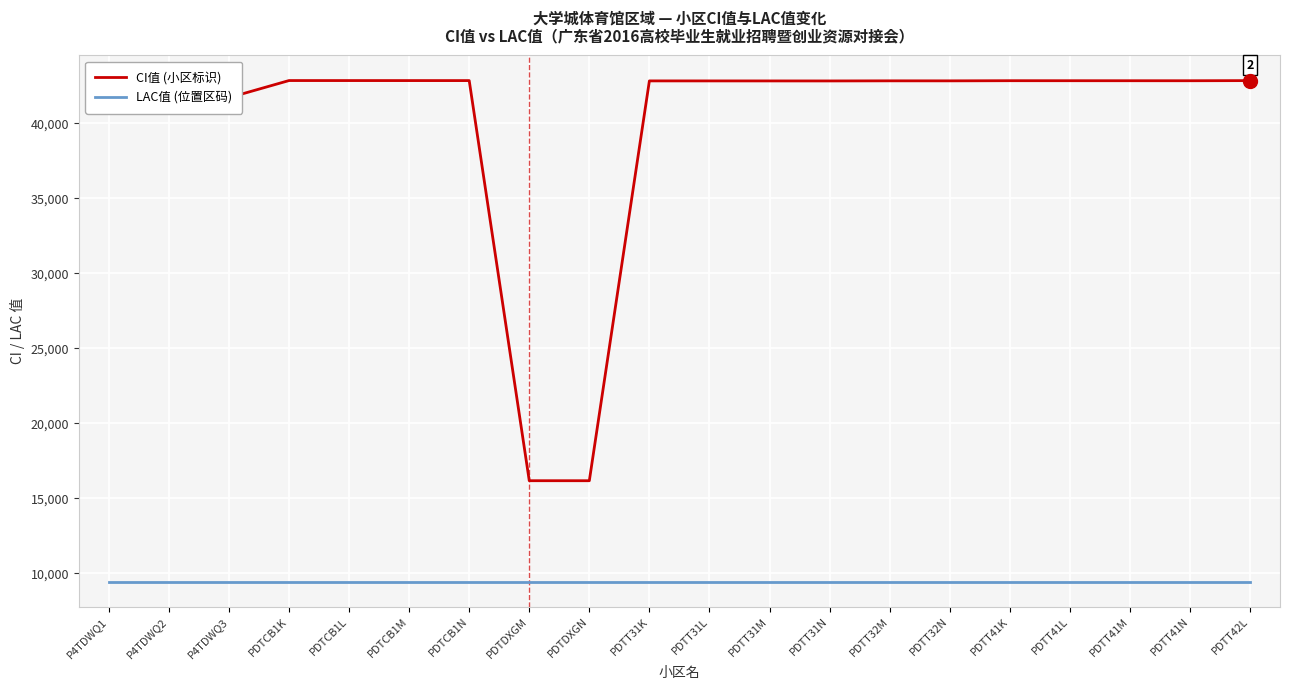

Which series has the largest range (max minus min)?

CI值 (小区标识)